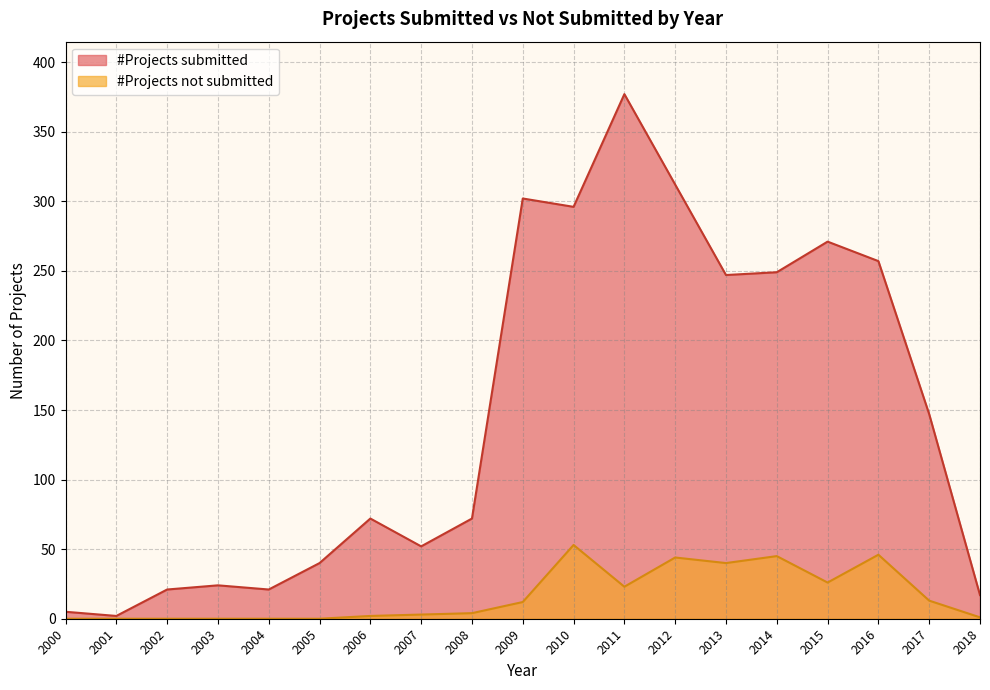

At which category is the sum across all series the highest?

2011